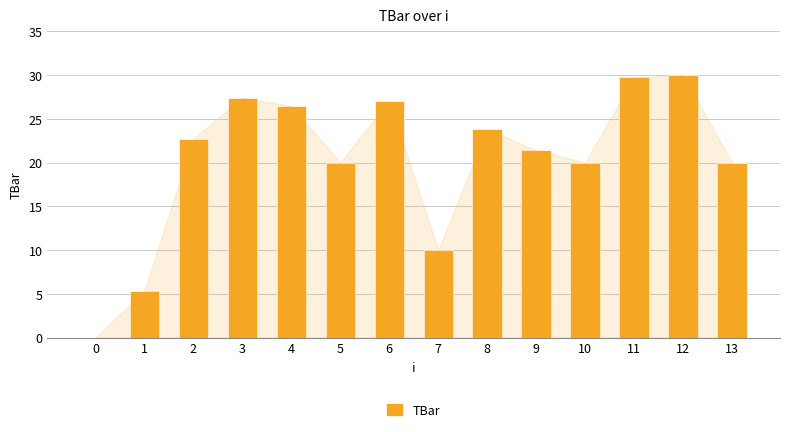

How many values are above zero?

13